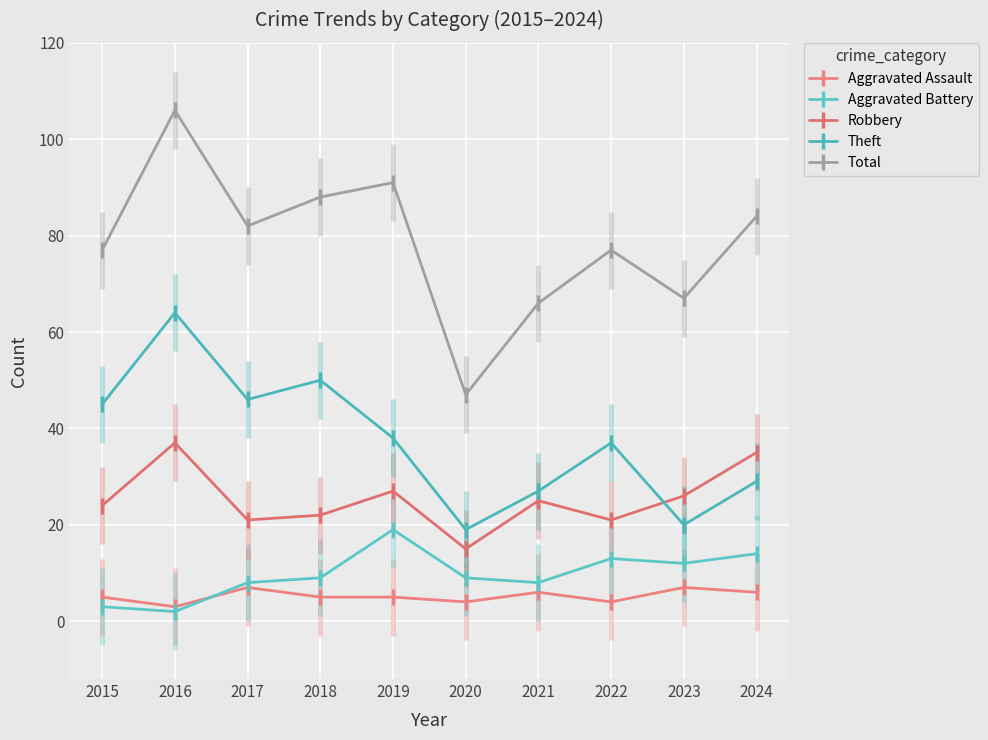

What are all the series names shown in the legend?

Aggravated Assault, Aggravated Battery, Robbery, Theft, Total